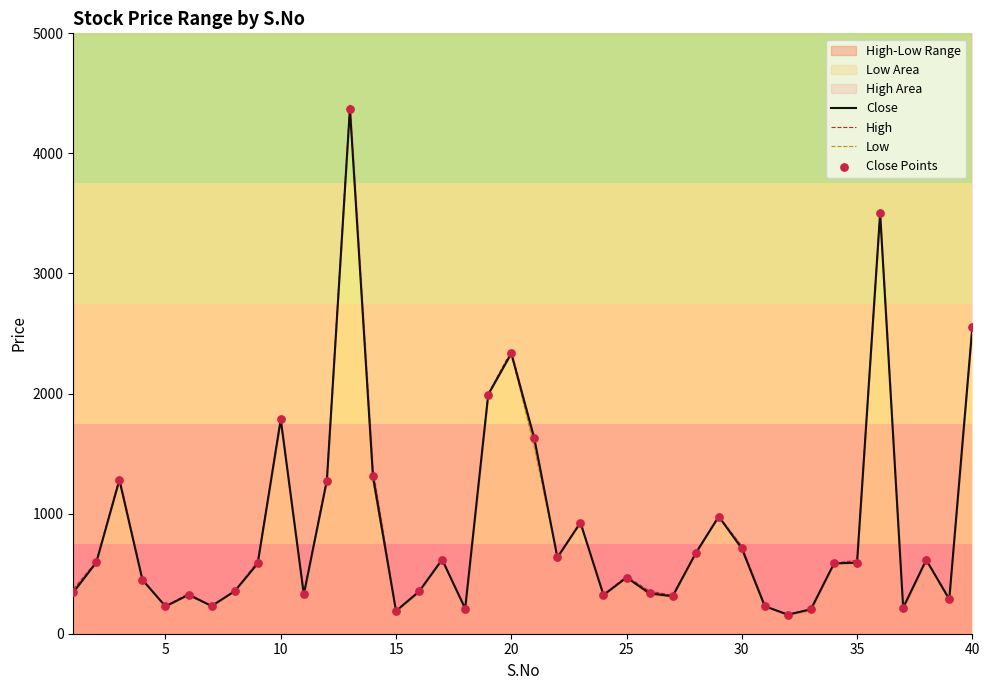

Which series reaches the maximum Y coordinate?

High